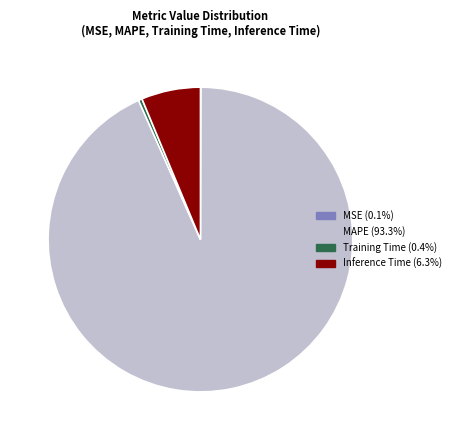

Combined, do Inference Time (6.3%) and MAPE (93.3%) account for over 50%?

Yes